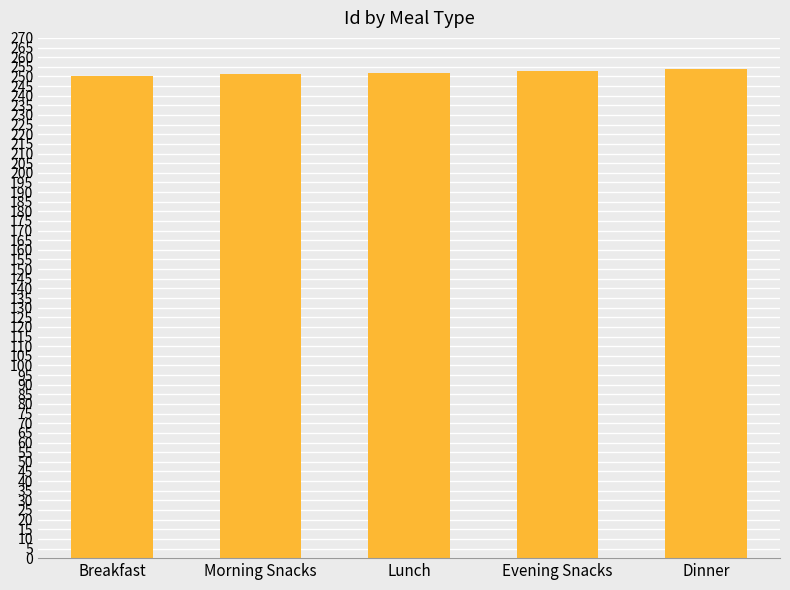

What is the ratio of the value at Lunch to the value at Breakfast?

1.0